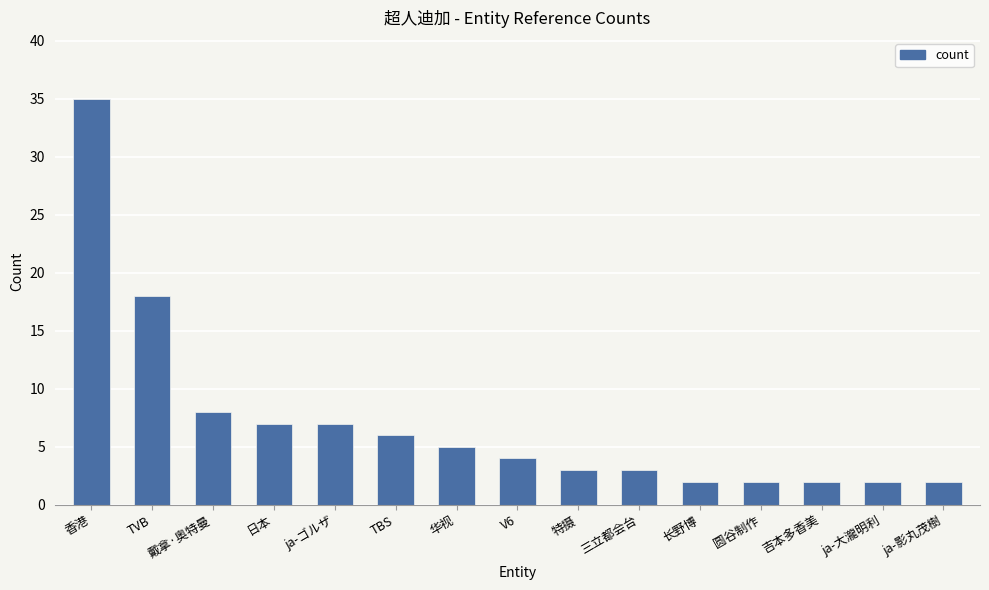

What is the label of the 2nd bar from the left?

TVB